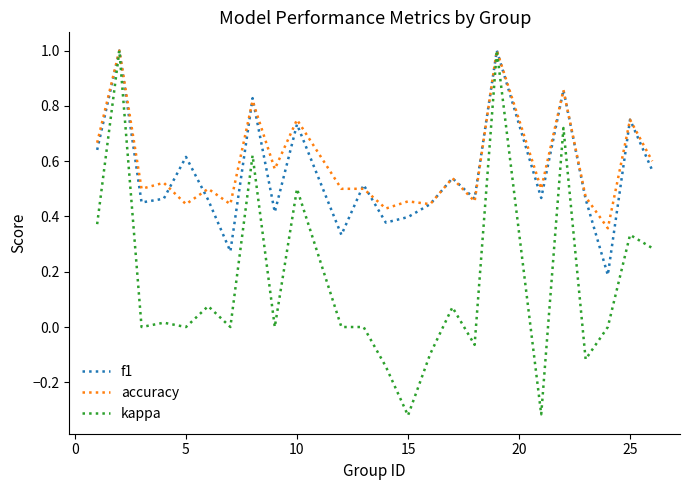

Which series has the largest range (max minus min)?

kappa